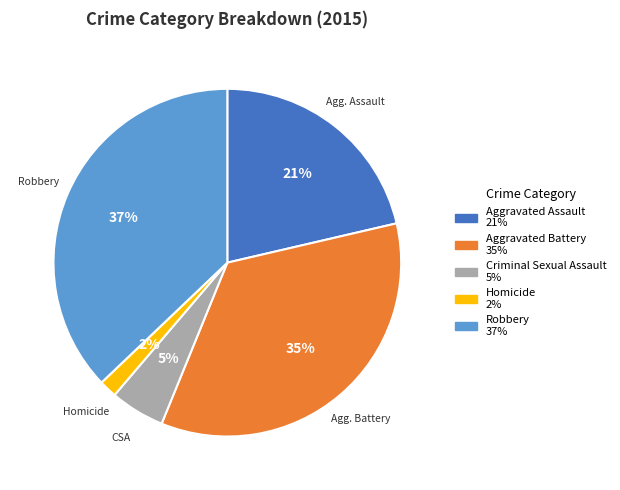

To the nearest percent, what is the difference between the largest and smallest slice percentages?

35%